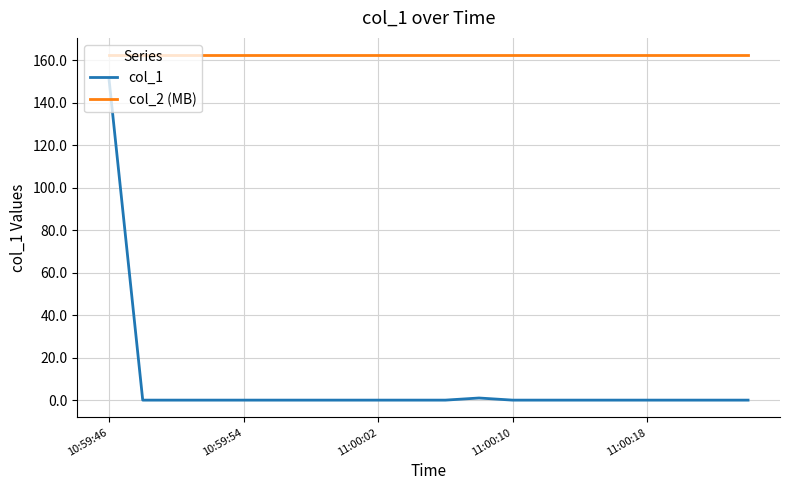

Reading left to right, extract all data points from this chart.

col_1: 150.8	0.0	0.0	0.0	0.0	0.0	0.0	0.0	0.0	0.0	0.0	1.0	0.0	0.0	0.0	0.0	0.0	0.0	0.0	0.0
col_2 (MB): 162.5	162.5	162.5	162.5	162.5	162.5	162.5	162.5	162.5	162.5	162.5	162.5	162.5	162.5	162.5	162.5	162.5	162.5	162.5	162.5